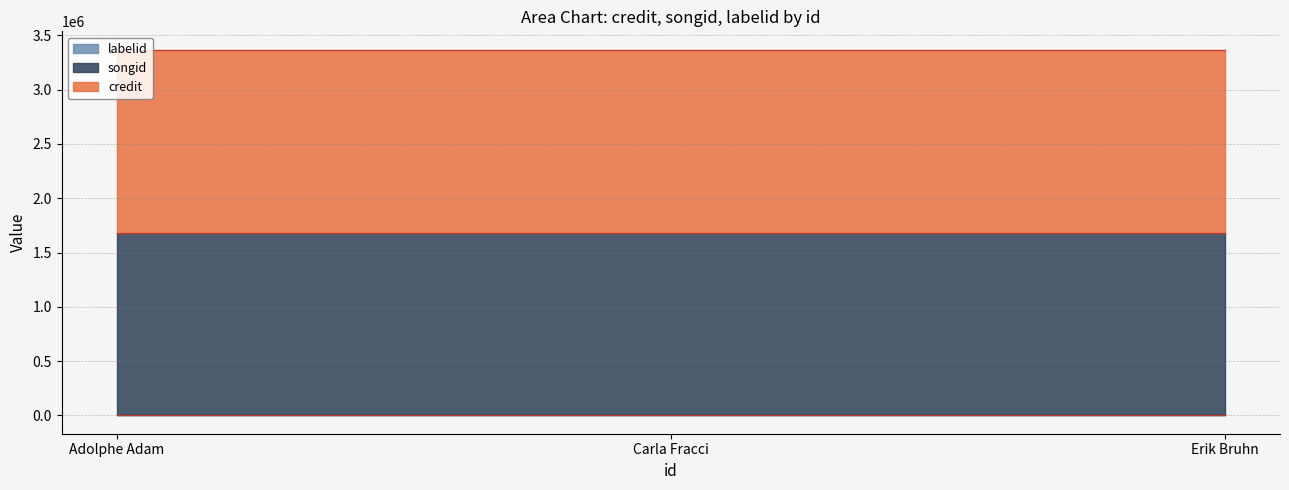

The value of credit at 1389097 is 928906. True or false?

False